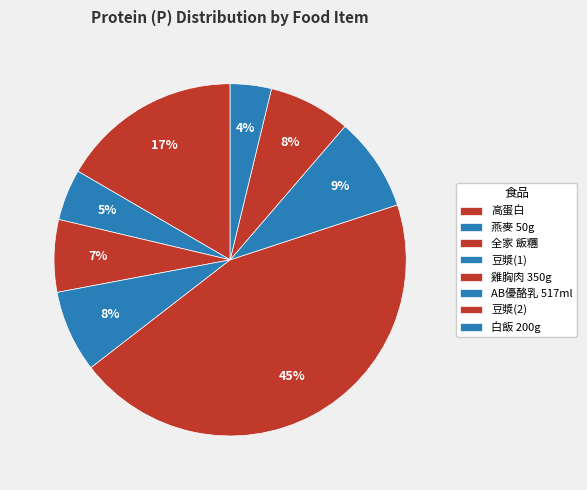

How much of the chart is everything except 高蛋白?

83.4%